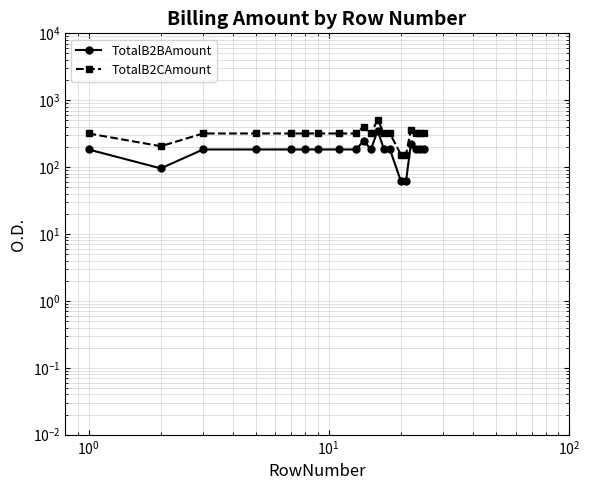

Is it true that TotalB2BAmount equals 183.6 at $\mathdefault{10^{2}}$?

True